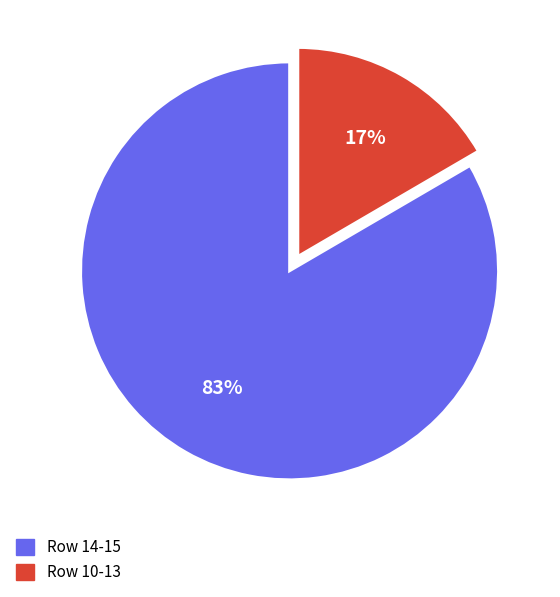

Is there a majority slice in this chart?

Yes